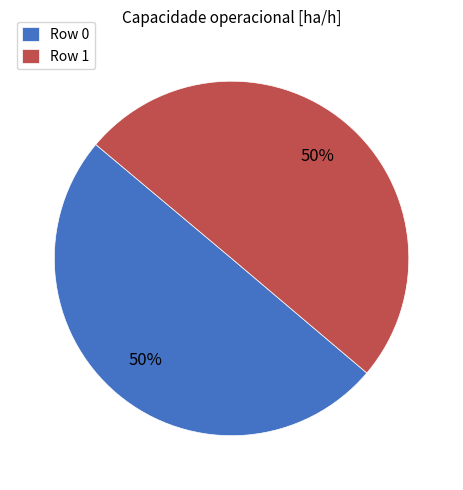

The Row 1 slice represents 57% of the pie. True or false?

False